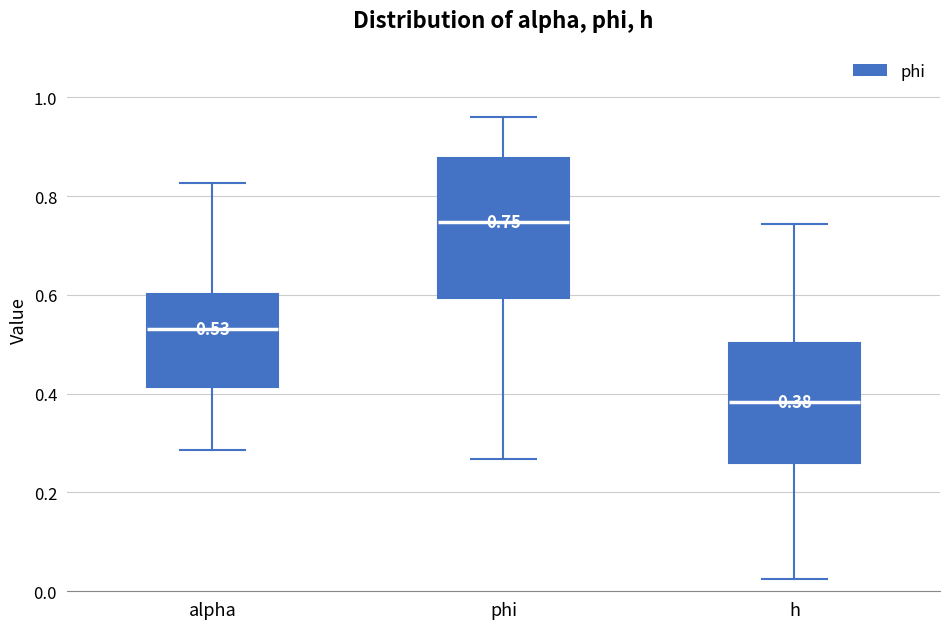

Which box's median line is the lowest?

h